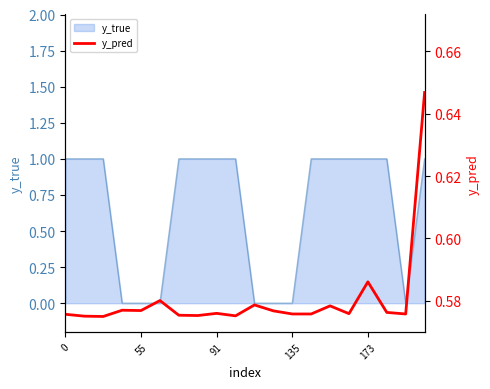

The value of y_true at 55 is 0. True or false?

True